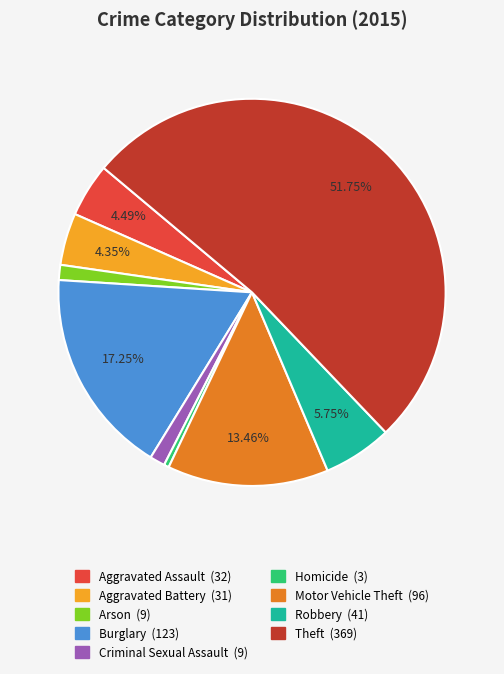

To the nearest percent, what portion does Aggravated Assault represent?

4%